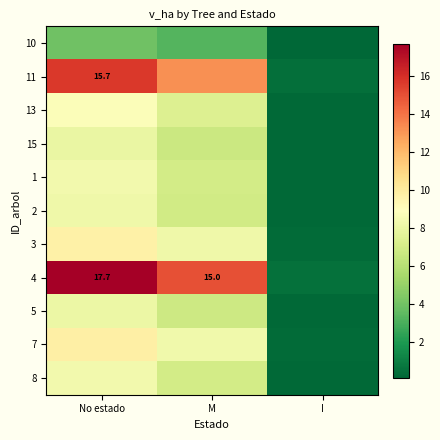

List the labels in order of 1 value, largest first.

No estado, M, I